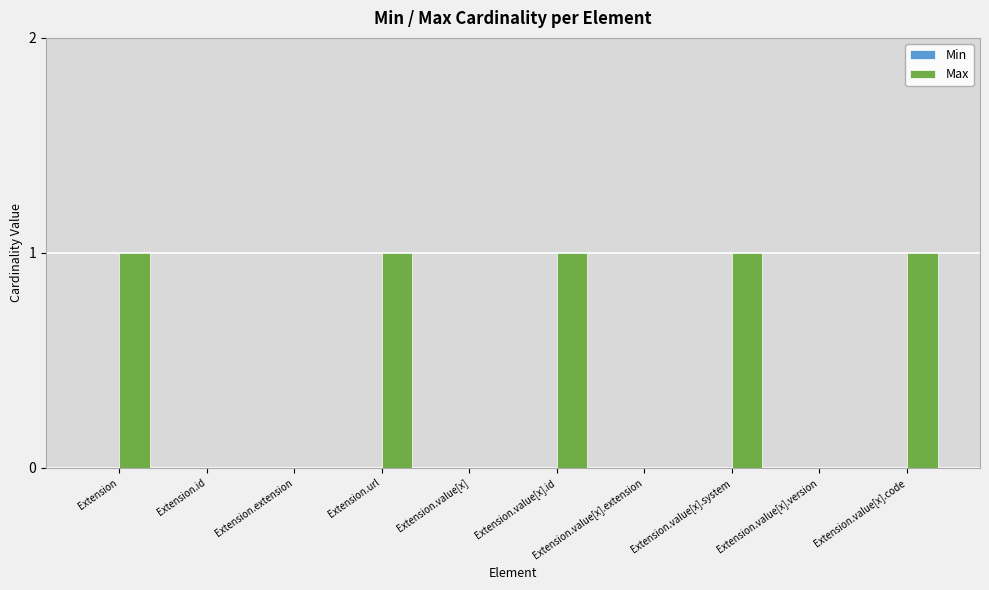

Between Extension.value[x].system and Extension.id, which is larger?

Extension.value[x].system